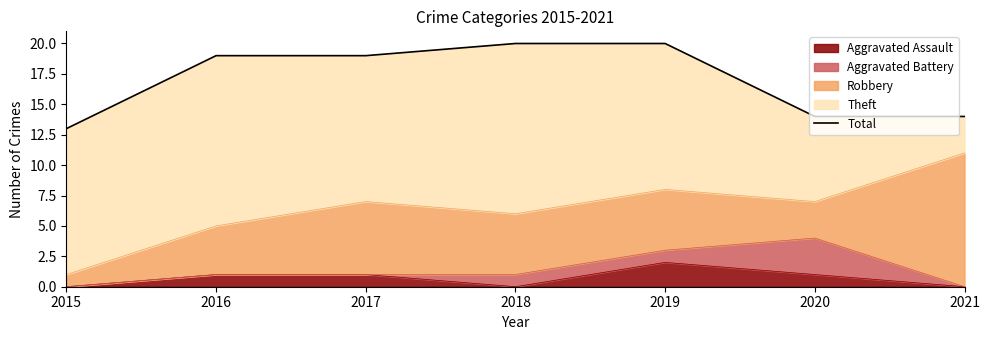

What is the value of the 5th point from the left?

20